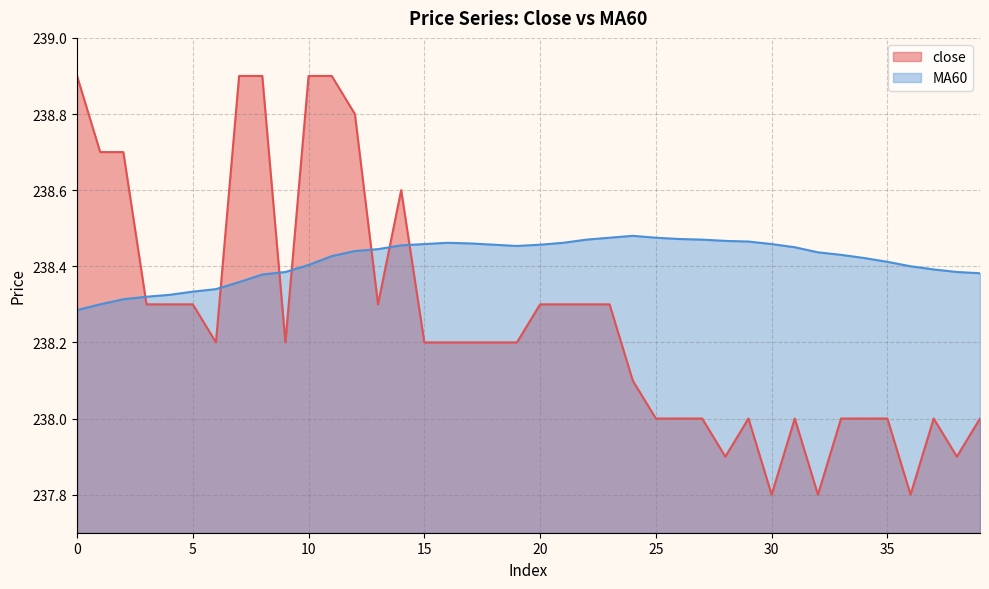

What is the value of the close point at the 1st from the left?

238.9